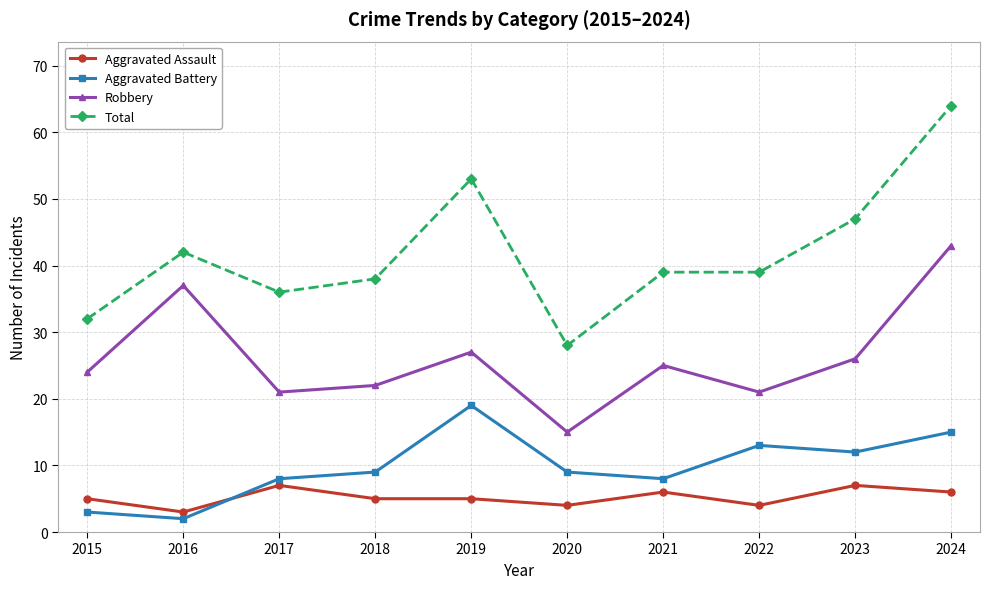

At 2018, list the series in order from largest to smallest.

Total, Robbery, Aggravated Battery, Aggravated Assault